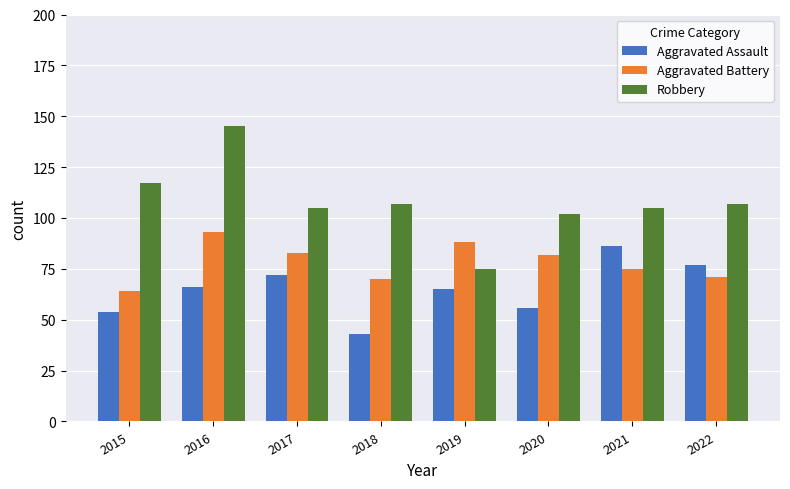

What value does the Aggravated Assault series have at 2018, to the nearest 5?

45